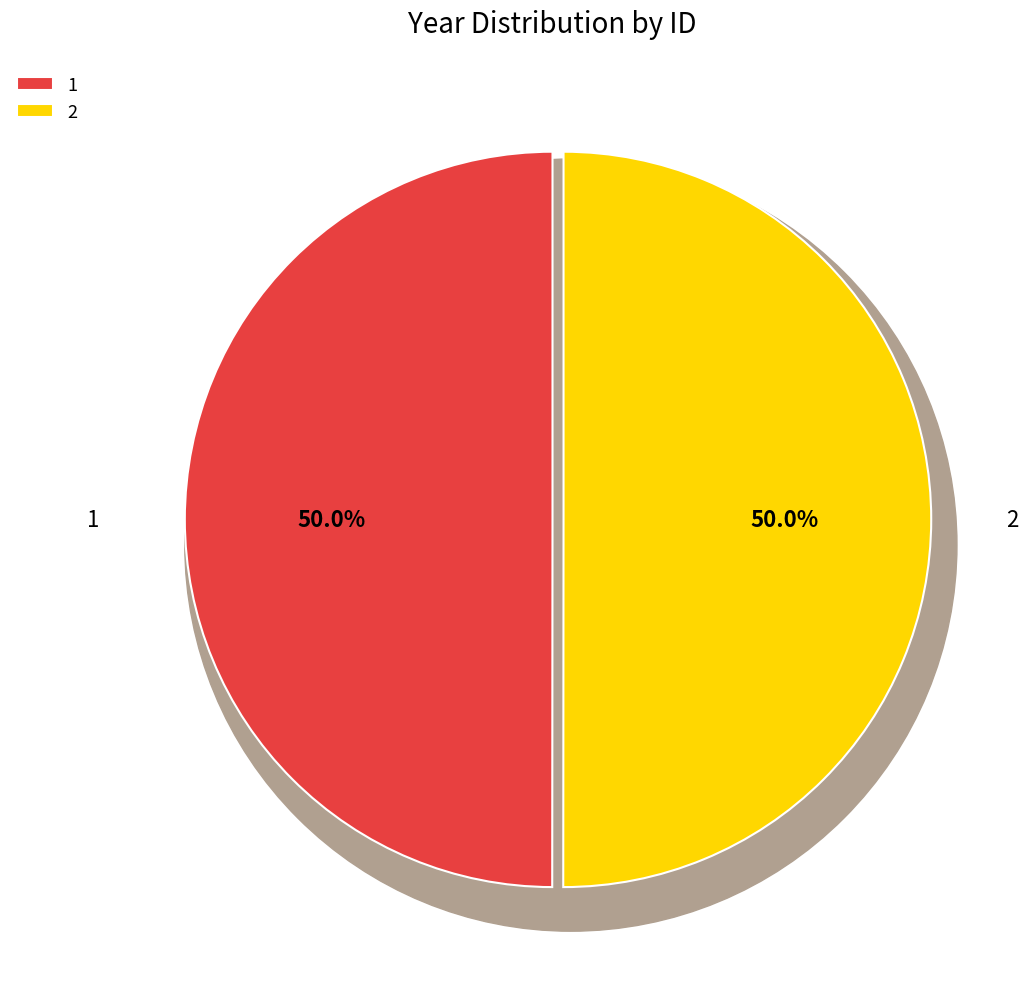

Between 1 and 2, which is larger?

2